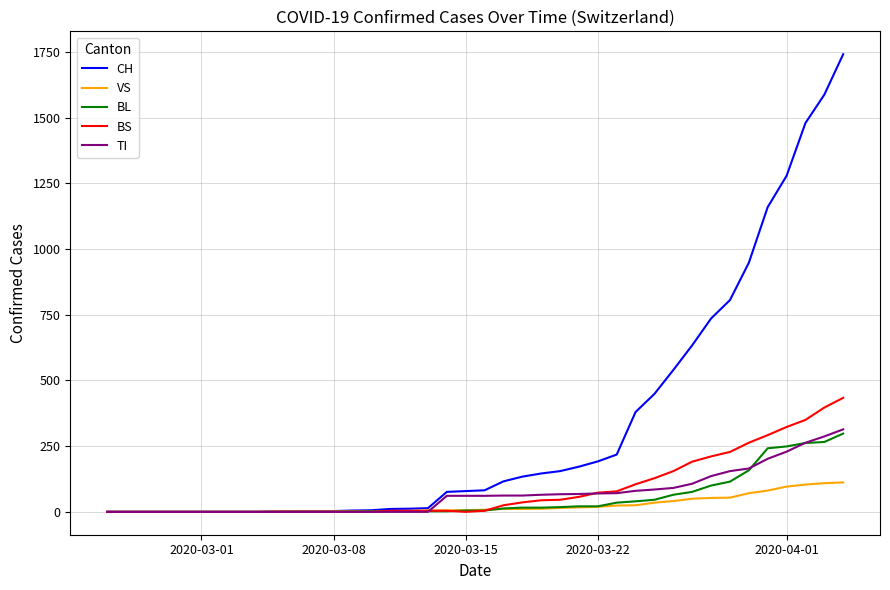

What is the maximum value for BS?

434